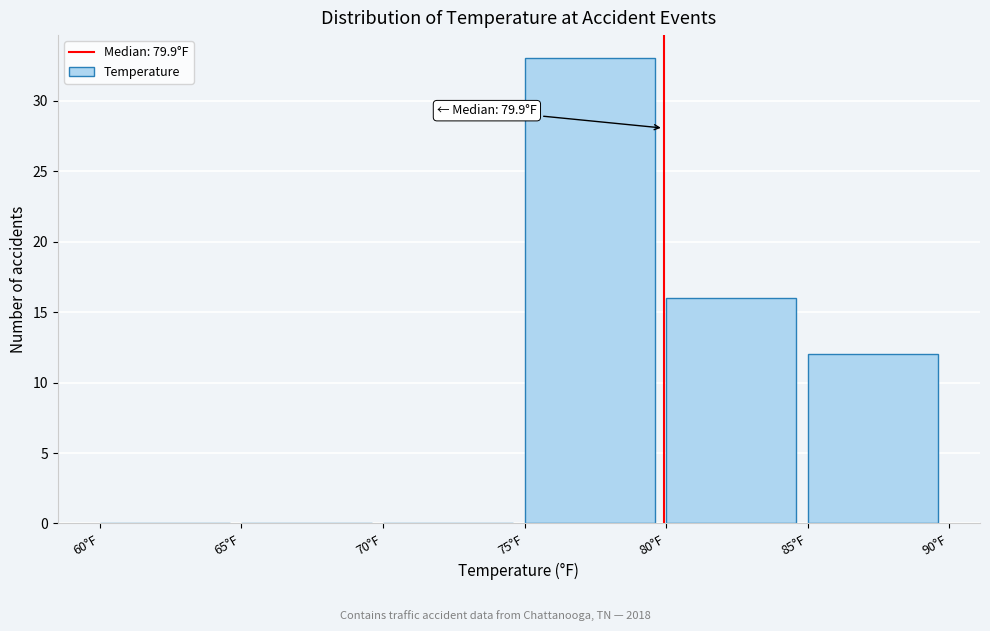

Which range on the x-axis has the tallest bar?

75 to 80